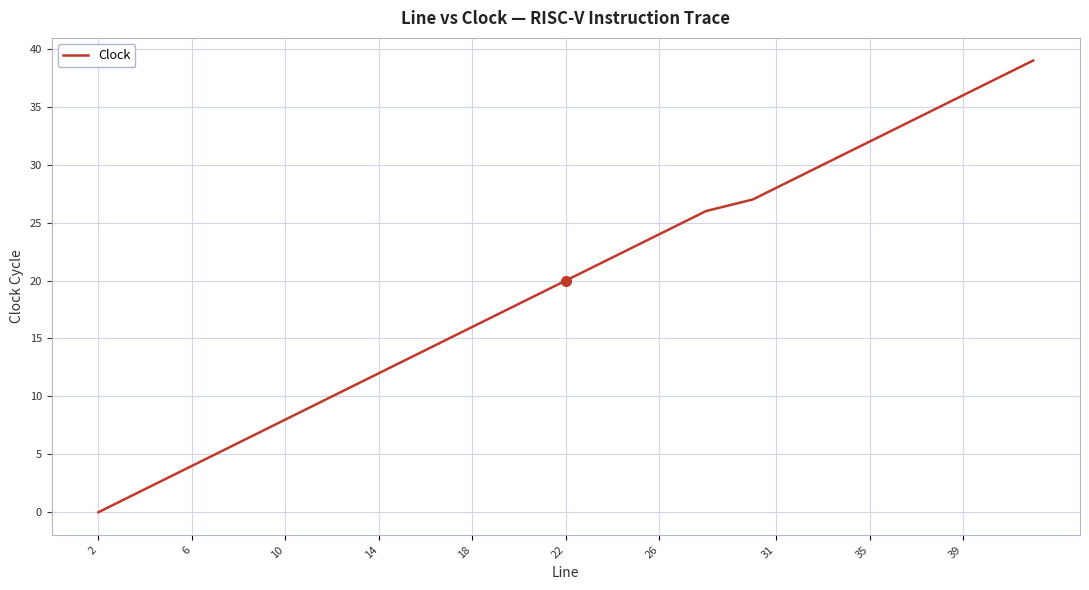

What is the difference between the maximum and minimum values?

39